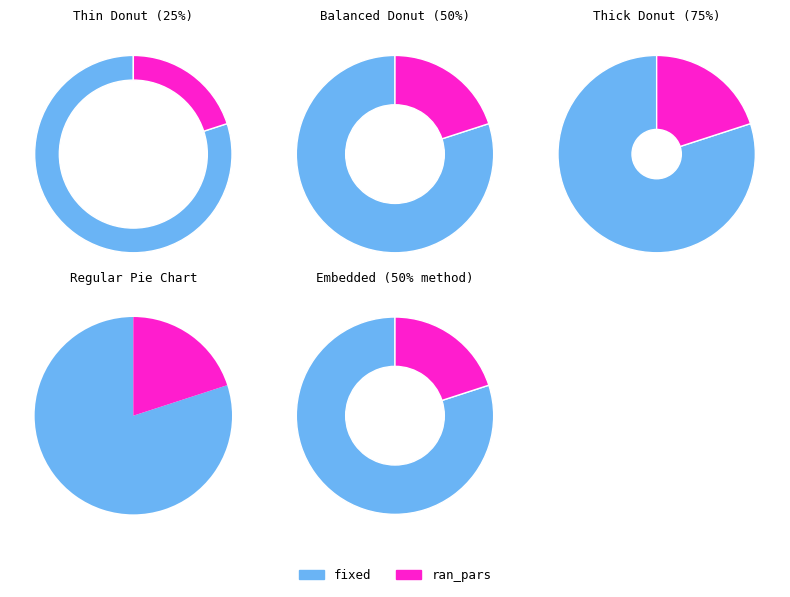

What is the change in value from fixed to ran_pars?

-24